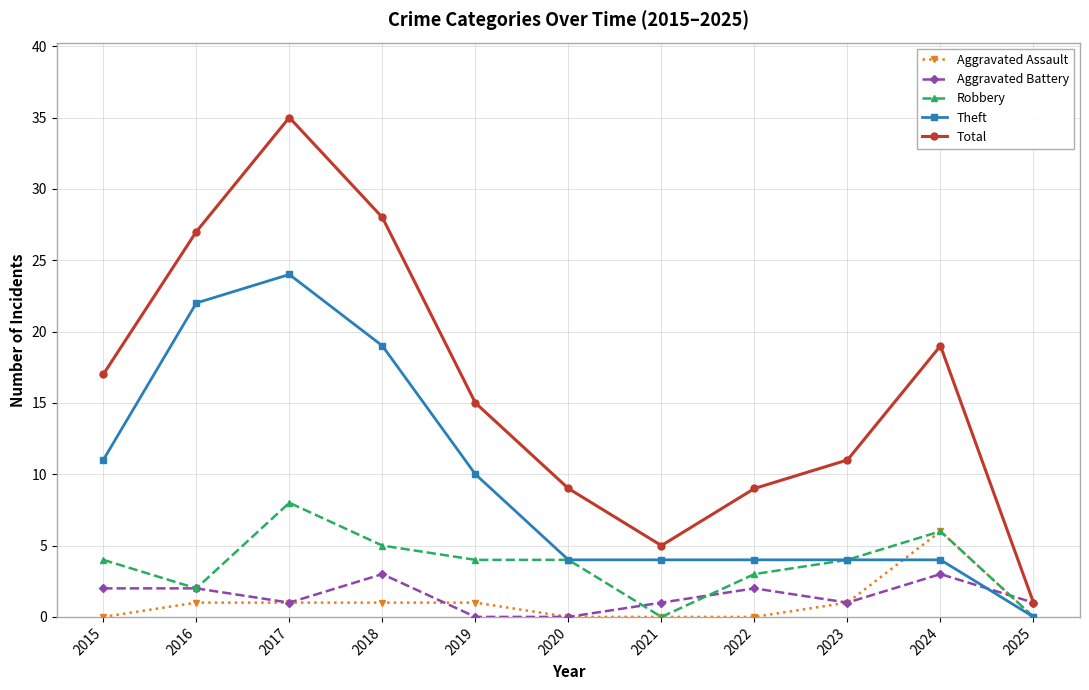

Rank the series by their maximum value, from highest to lowest.

Total, Theft, Robbery, Aggravated Assault, Aggravated Battery